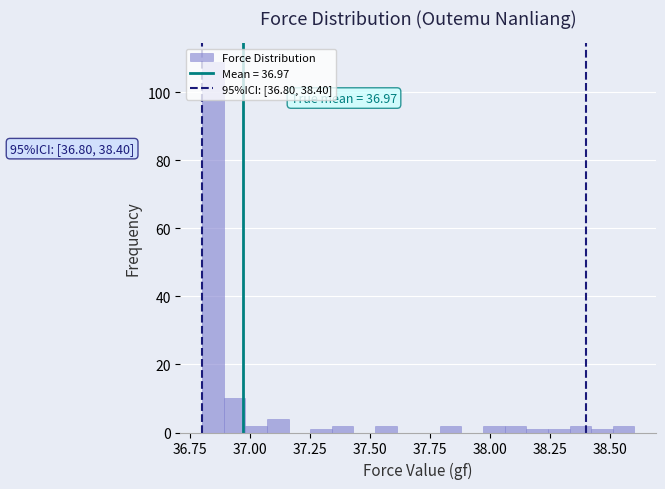

Read against the x-axis, roughly where is the centre of the tallest bar?

36.85